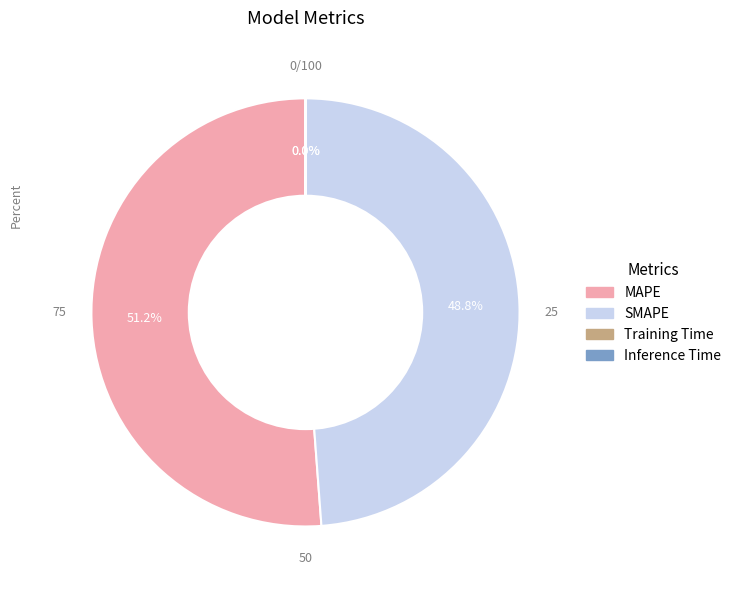

Which slice is the largest?

MAPE